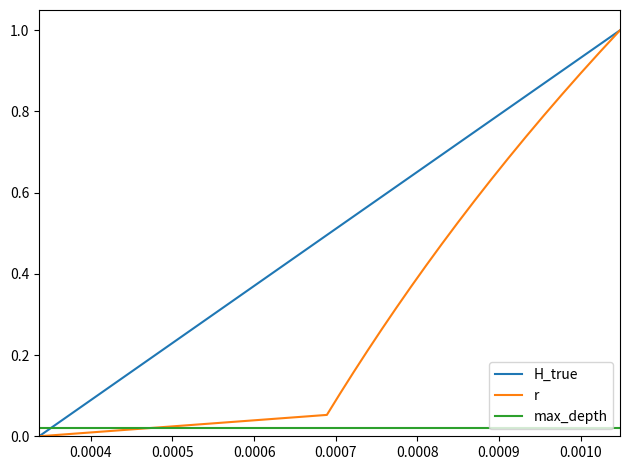

List the series in order of their overall mean, highest first.

H_true, r, max_depth